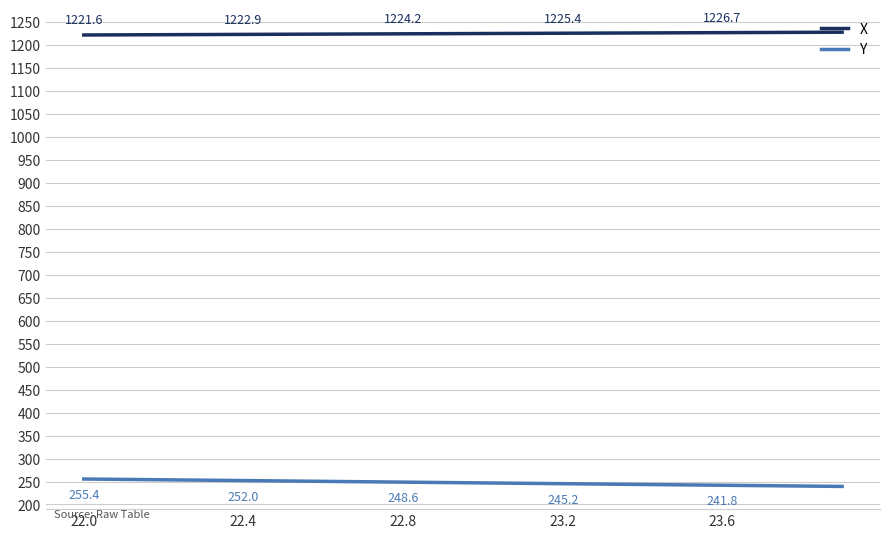

What is the highest value of the Y series?

255.4